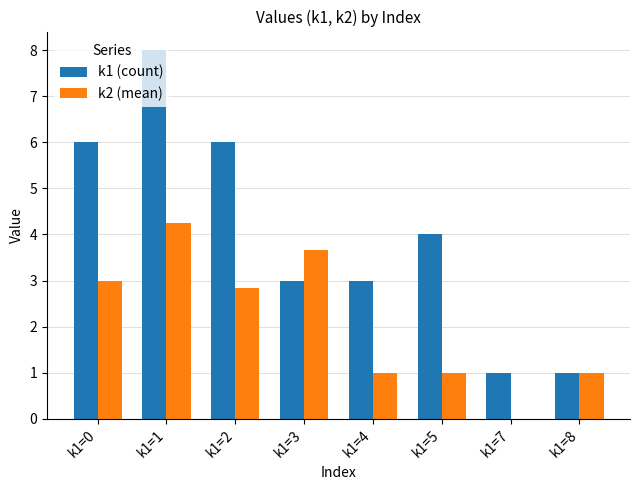

Which series has the largest range (max minus min)?

k1 (count)